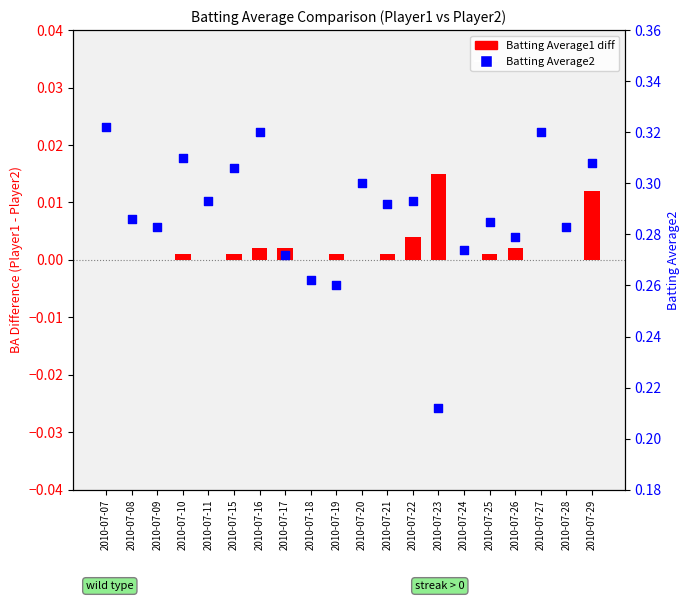

Between 2010-07-08 and 2010-07-10, which is larger?

2010-07-10